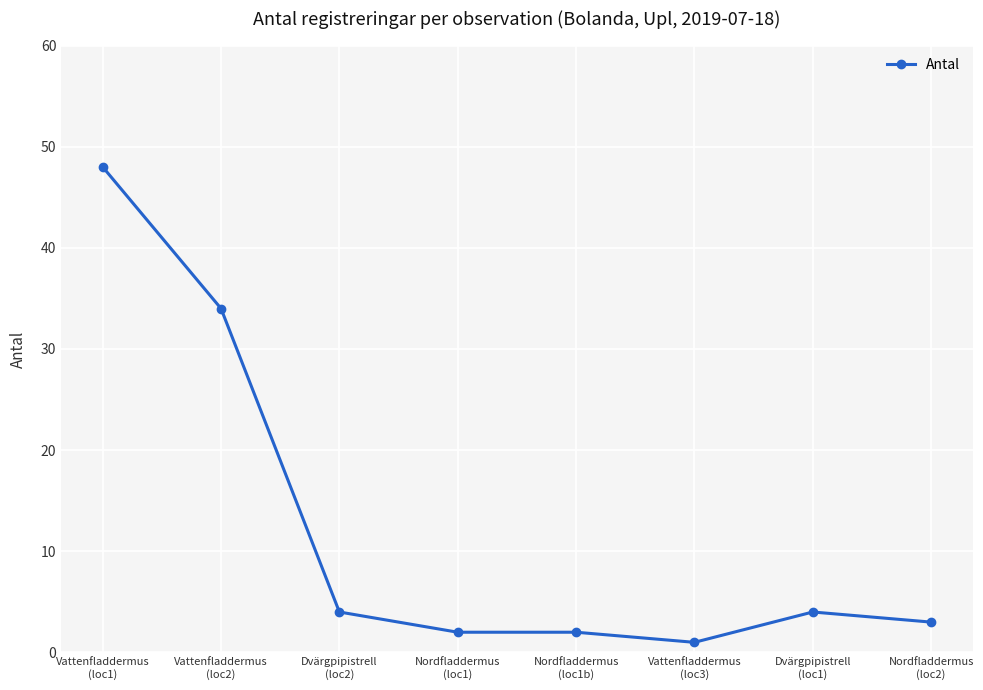

What position from the right is Vattenfladdermus
(loc3)?

3